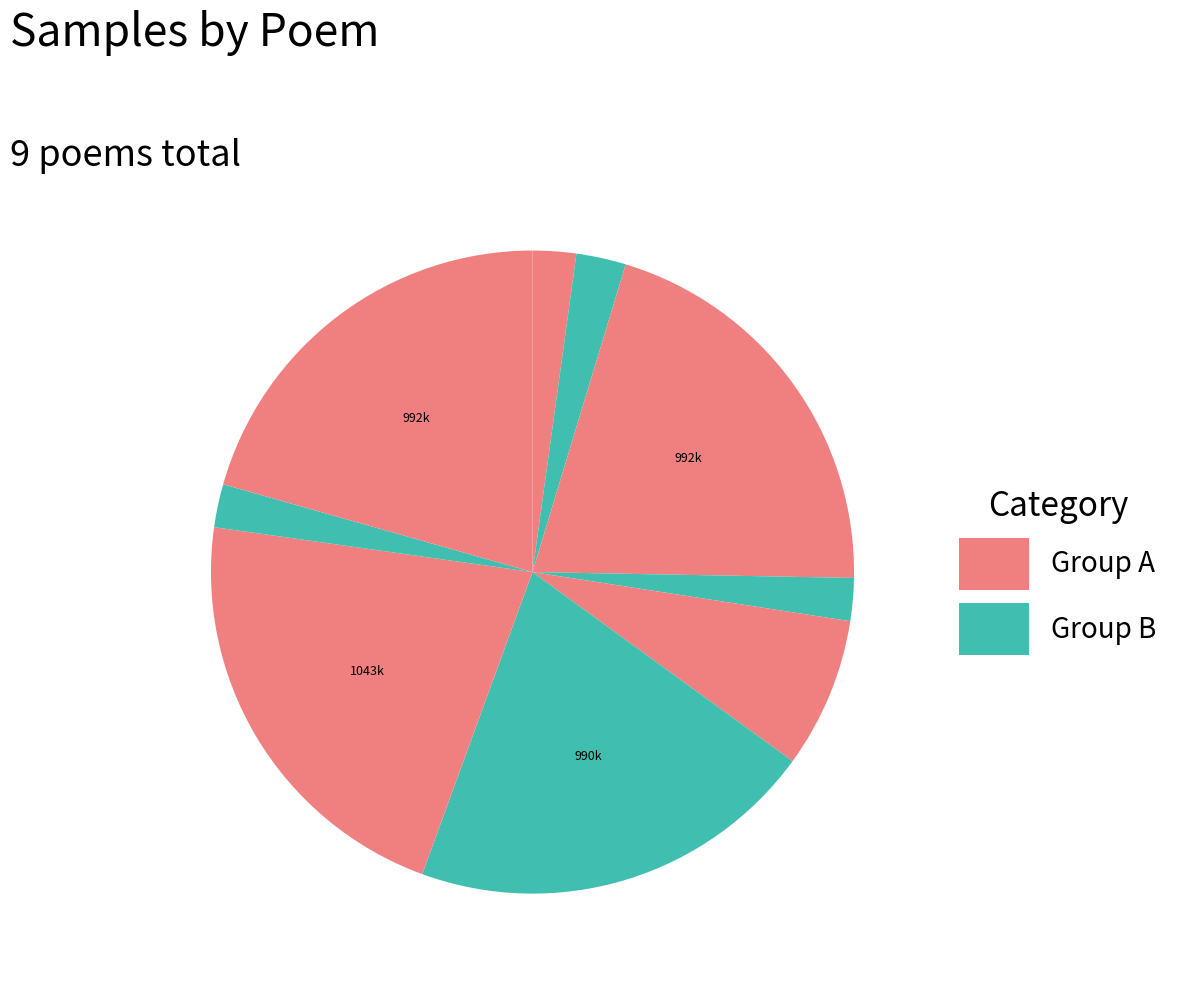

How many segments does this pie chart have?

9